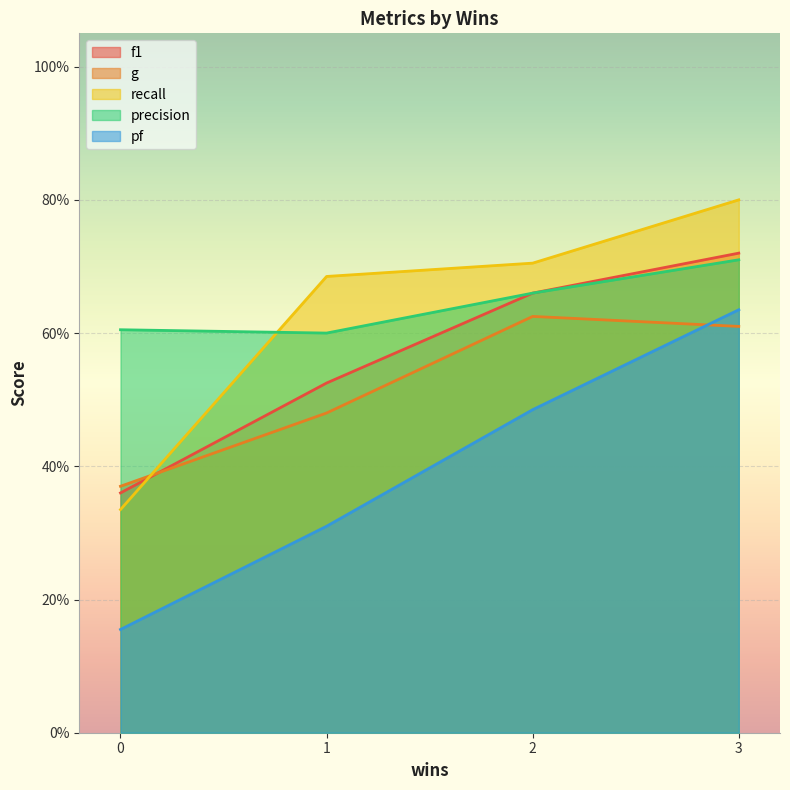

Rank the series by their maximum value, from lowest to highest.

g, pf, precision, f1, recall